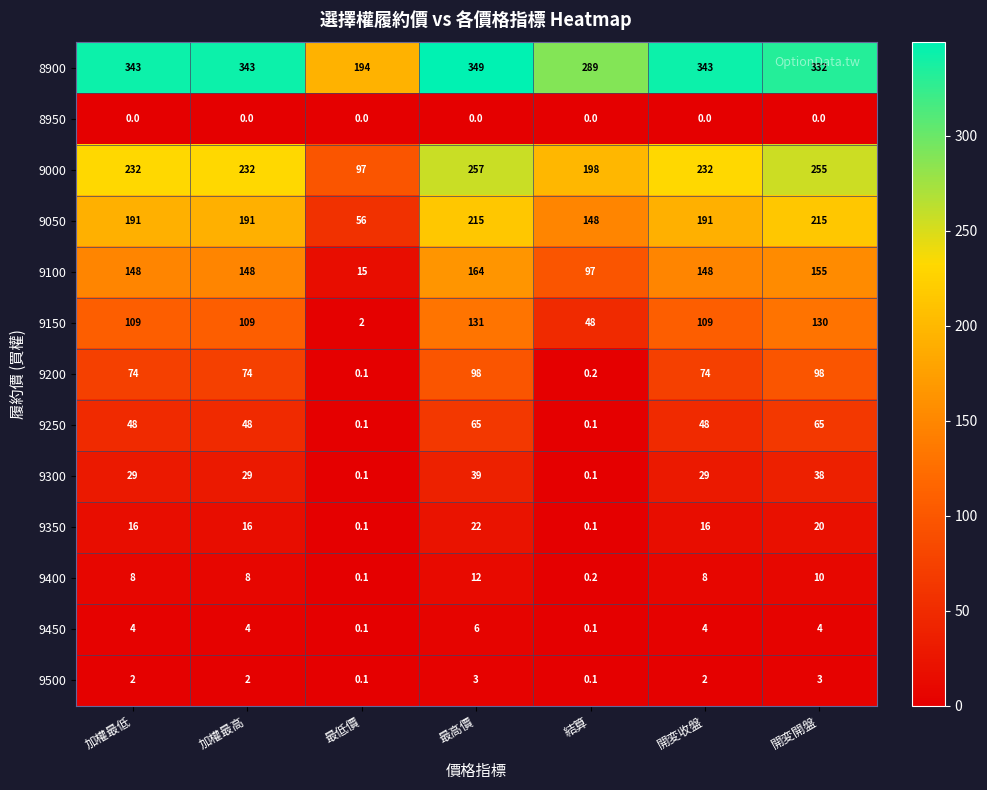

Rank the series at 最高價 from lowest to highest value.

8950, 9500, 9450, 9400, 9350, 9300, 9250, 9200, 9150, 9100, 9050, 9000, 8900